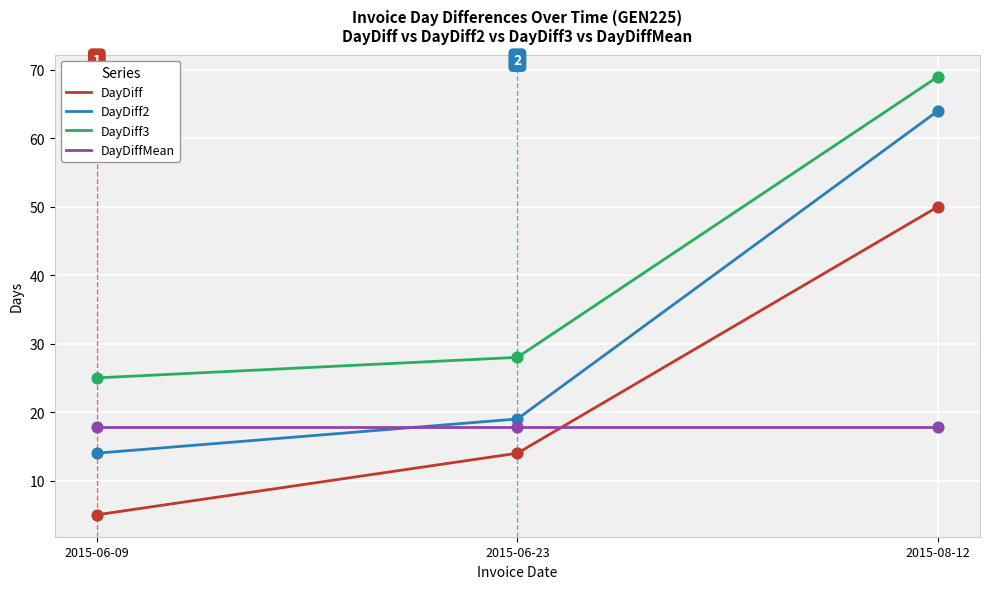

What are all the series names shown in the legend?

DayDiff, DayDiff2, DayDiff3, DayDiffMean